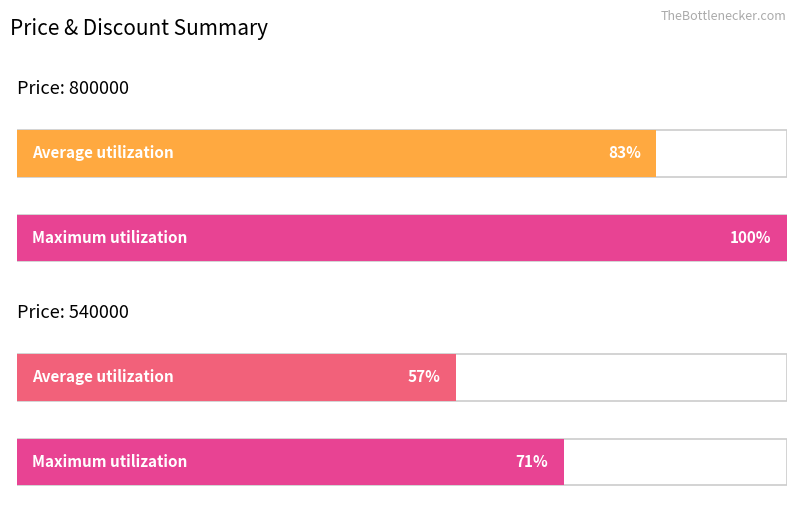

Does the chart contain stacked bars?

No